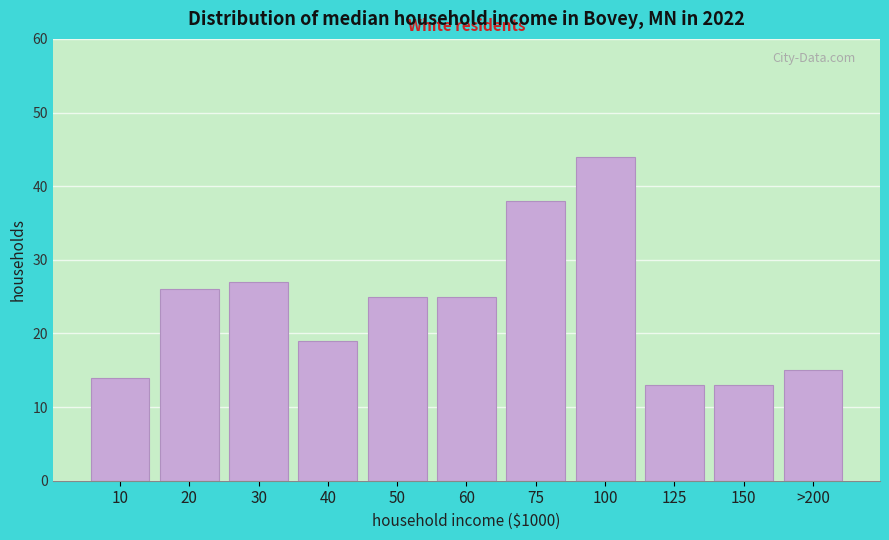

Reading left to right, list all the values displayed in this chart.

10=14	20=26	30=27	40=19	50=25	60=25	75=38	100=44	125=13	150=13	>200=15